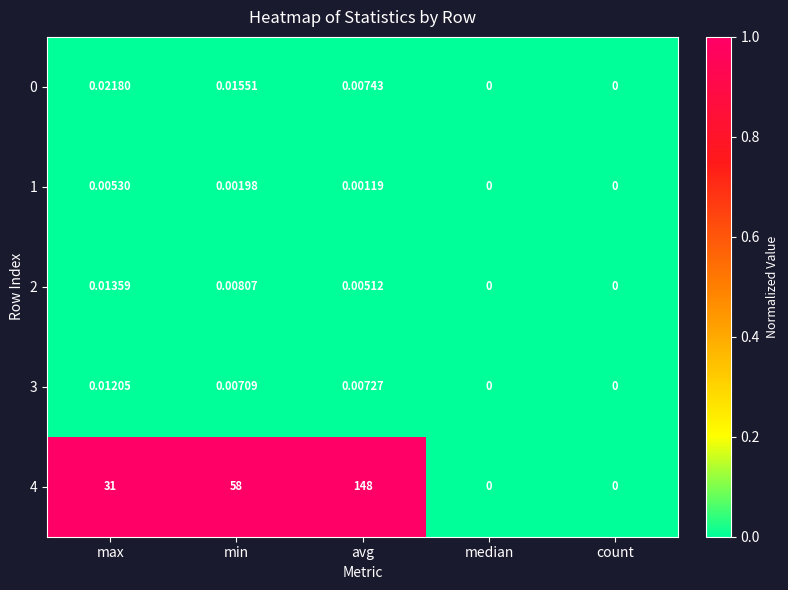

What is the difference between the highest and lowest values at min?

58.0